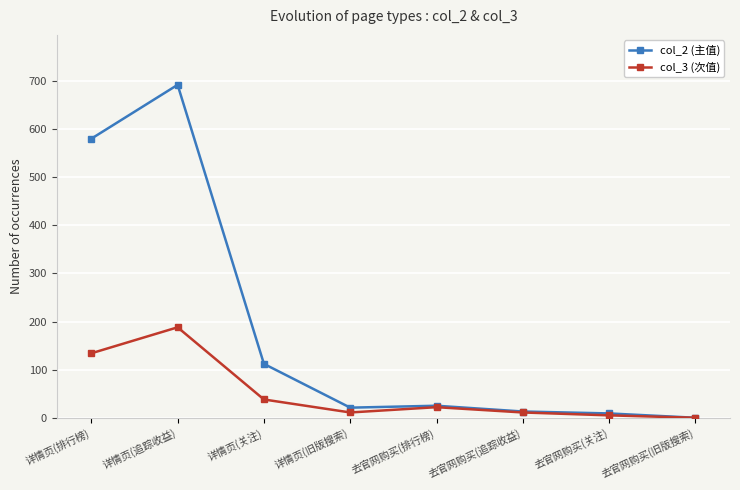

Is it true that col_2 (主值) equals 0 at 去官网购买(旧版搜索)?

True